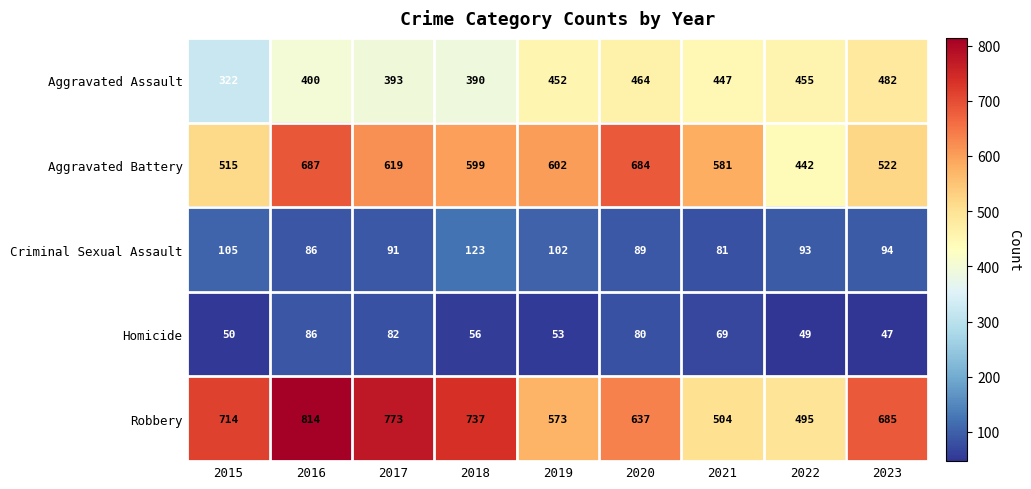

How many data points does each series have?

9